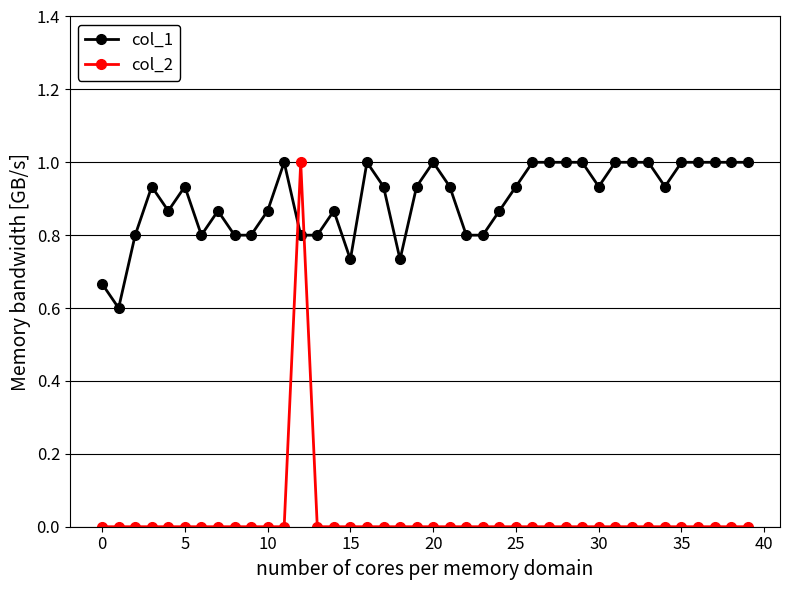

How many categories are shown in the chart?

40